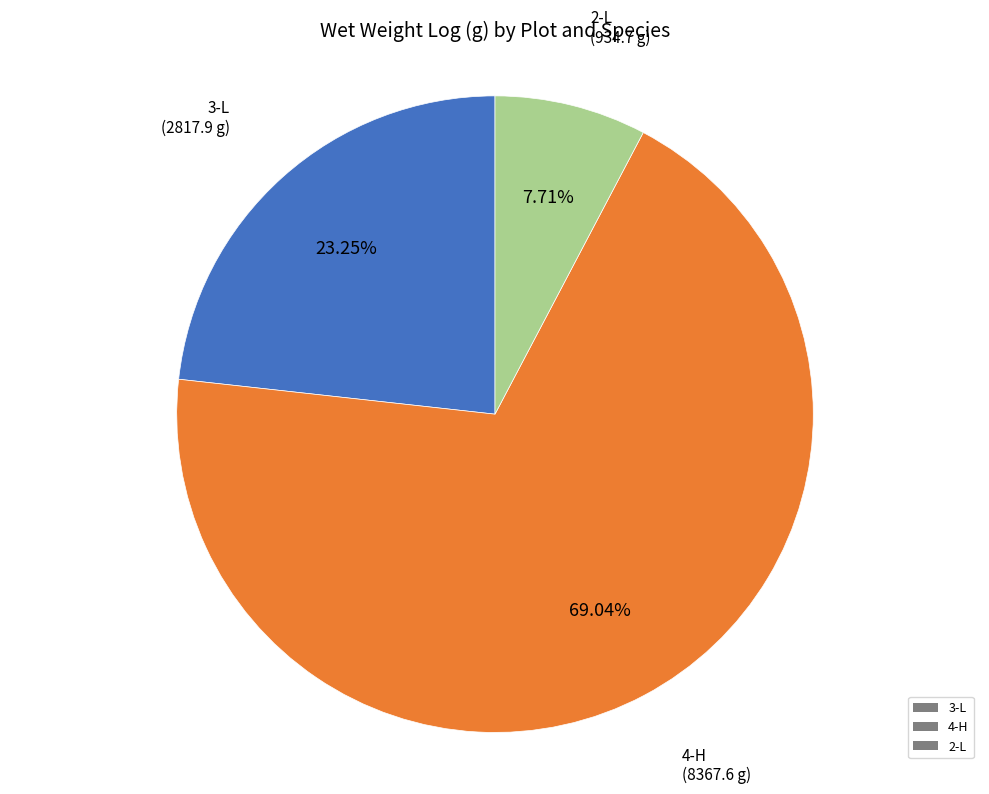

Rank the categories by value from highest to lowest.

4-H, 3-L, 2-L